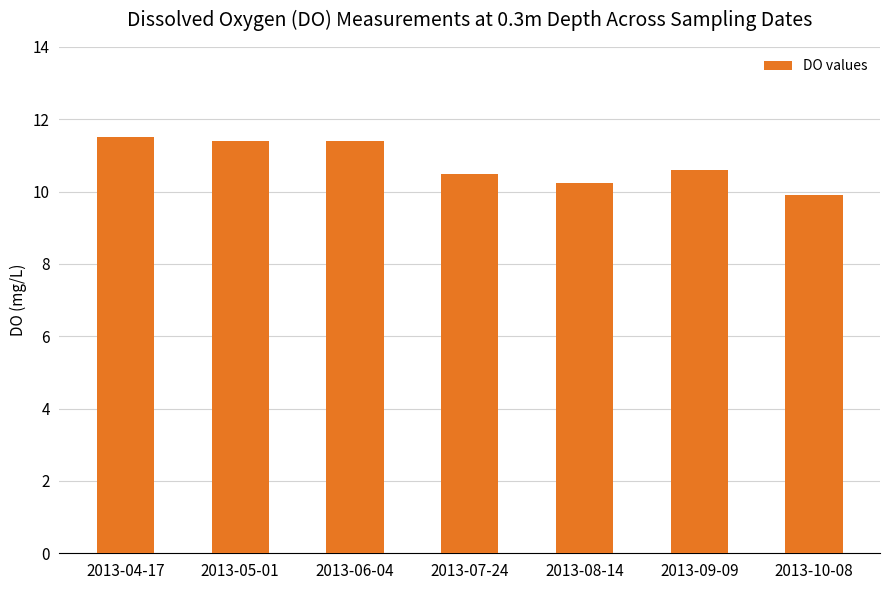

Where is the data nearest to the value 10?

2013-10-08